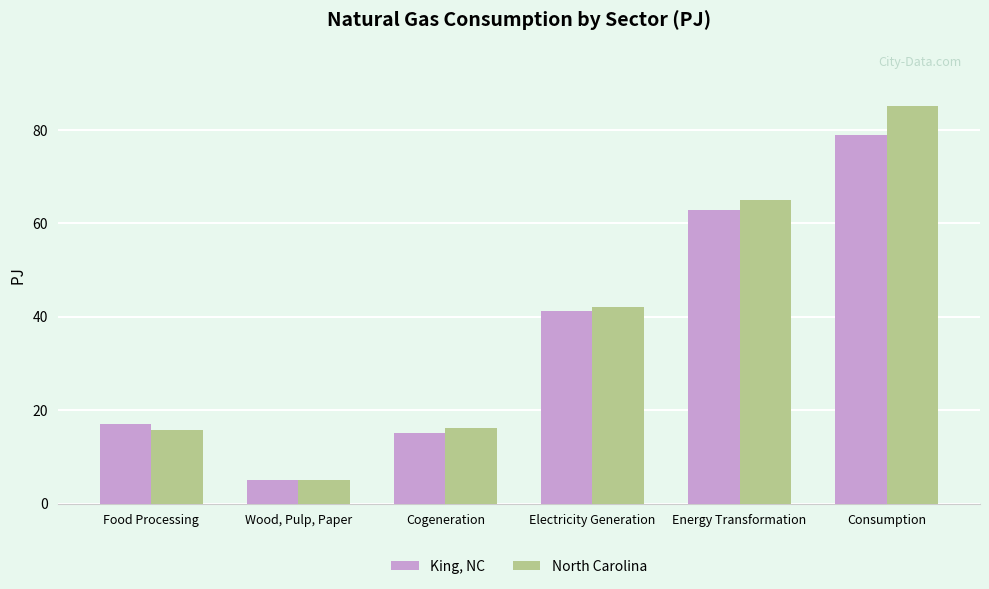

List the series in order of their overall mean, highest first.

North Carolina, King, NC